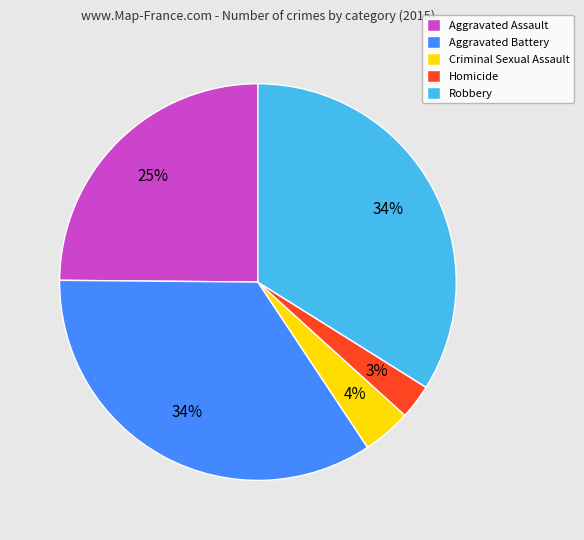

The Aggravated Assault slice represents 35% of the pie. True or false?

False